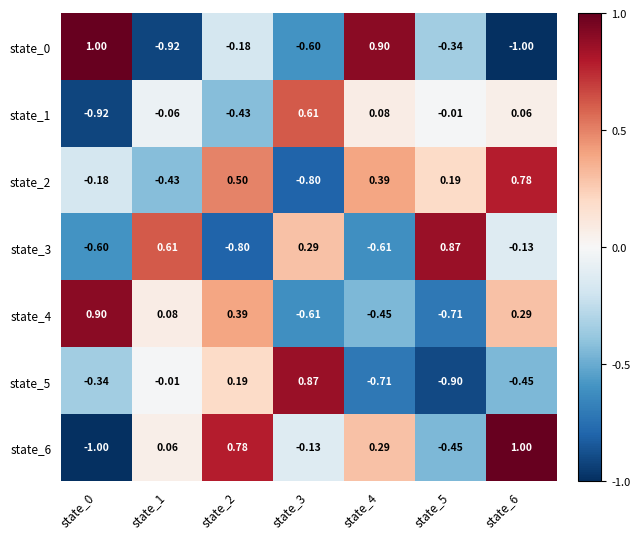

Is the value of state_5 at state_3 greater than the value of state_0 at state_5?

Yes